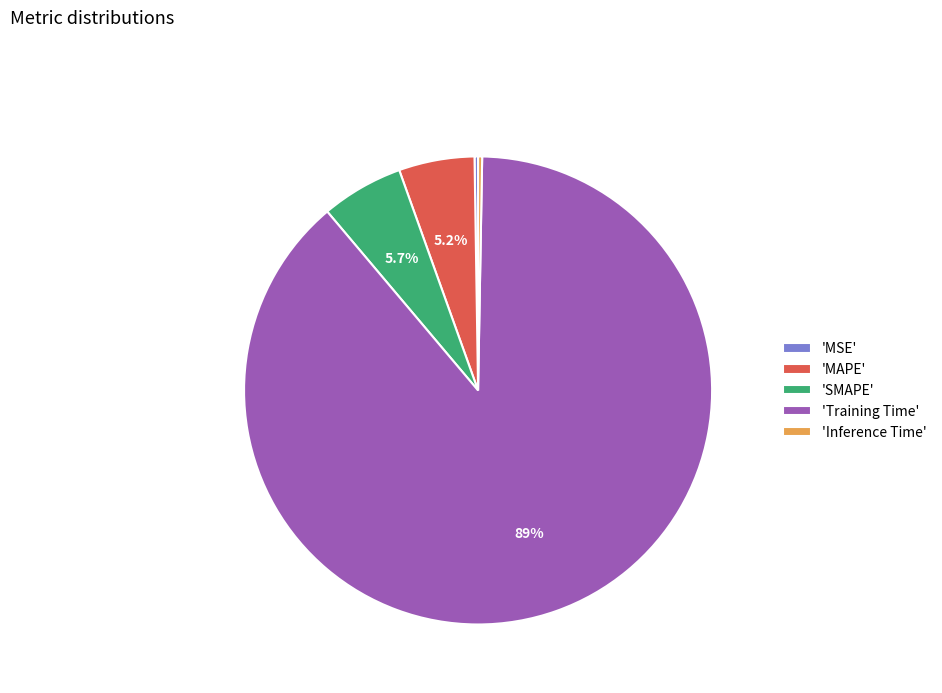

Do 'MAPE' and 'SMAPE' together represent more than half of the pie?

No